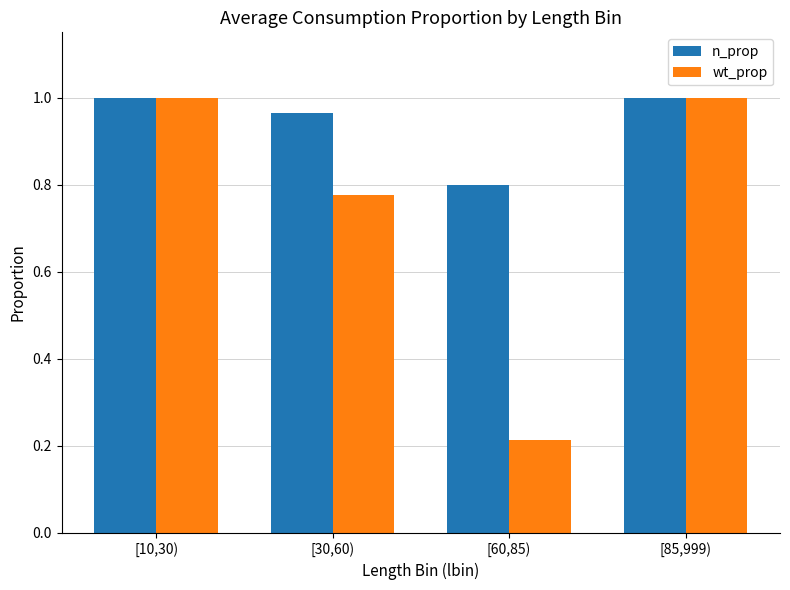

How many n_prop values are between 0 and 1?

4